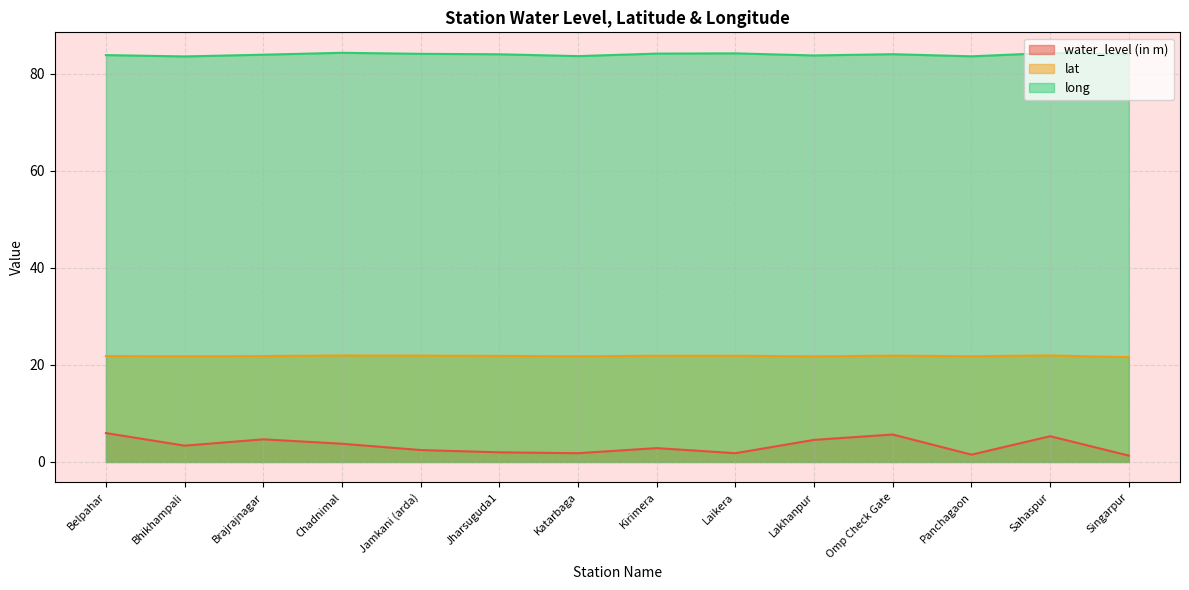

What is the sum of all water_level (in m) values?

46.9